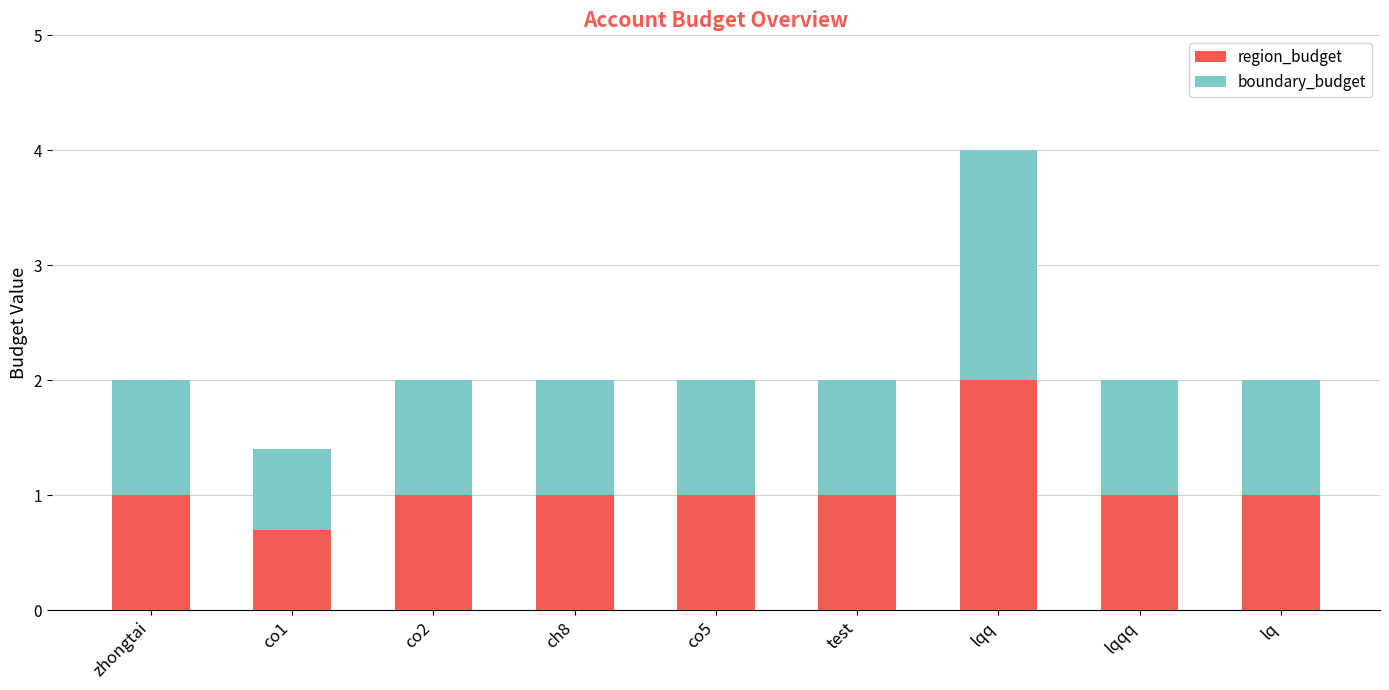

What is the approximate value of region_budget at lqqq?

1.0